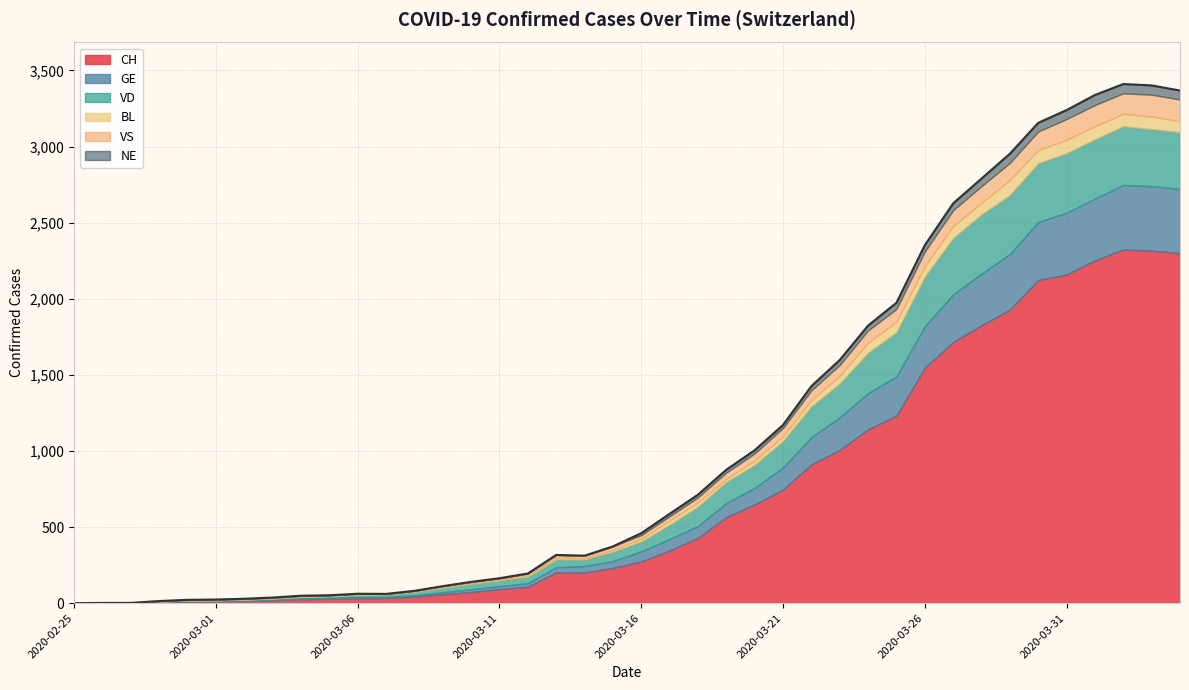

Reading right to left, what are all the values shown in this chart?

CH: 2300	2316	2324	2252	2160	2123	1929	1826	1716	1547	1232	1142	1007	912	746	649	565	429	346	274	231	201	203	108	92	73	59	43	34	33	29	27	19	15	12	11	9	1	1	0
GE: 421	424	424	406	405	382	365	339	313	272	258	238	214	179	145	109	92	78	75	66	46	43	33	23	20	18	13	9	7	7	5	4	4	3	3	3	2	1	1	0
VD: 373	375	386	390	392	386	388	390	370	327	291	266	223	203	175	152	140	128	95	66	62	43	52	43	38	36	29	22	16	15	14	11	8	6	4	4	0	0	0	0
BL: 73	82	81	86	88	86	99	75	79	68	68	66	51	40	30	27	19	27	26	17	12	8	12	9	3	5	4	4	4	4	1	1	1	1	1	1	0	0	0	0
VS: 142	144	135	139	136	122	112	110	104	96	84	80	70	64	55	47	42	33	29	24	22	17	17	12	11	8	7	3	0	3	3	6	5	4	4	3	3	0	0	0
NE: 59	61	61	66	59	57	60	50	45	42	41	32	33	28	20	21	19	18	16	13	0	0	0	0	0	0	0	0	0	0	0	0	0	0	0	0	0	0	0	0